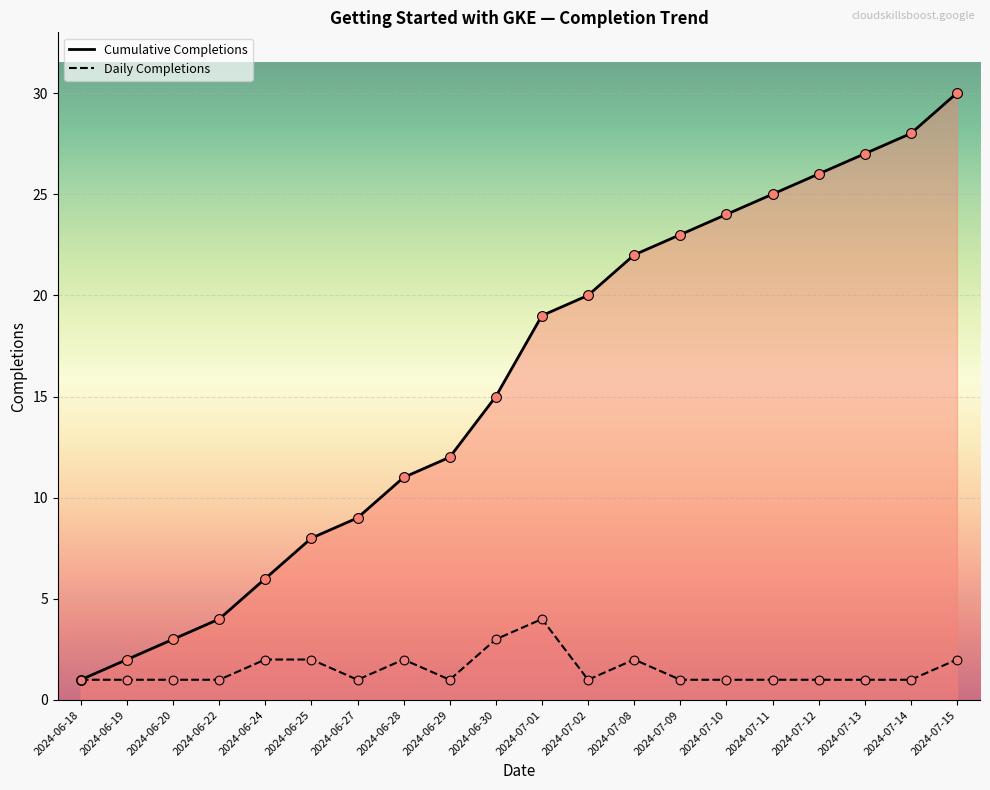

What are all the series names shown in the legend?

Cumulative Completions, Daily Completions